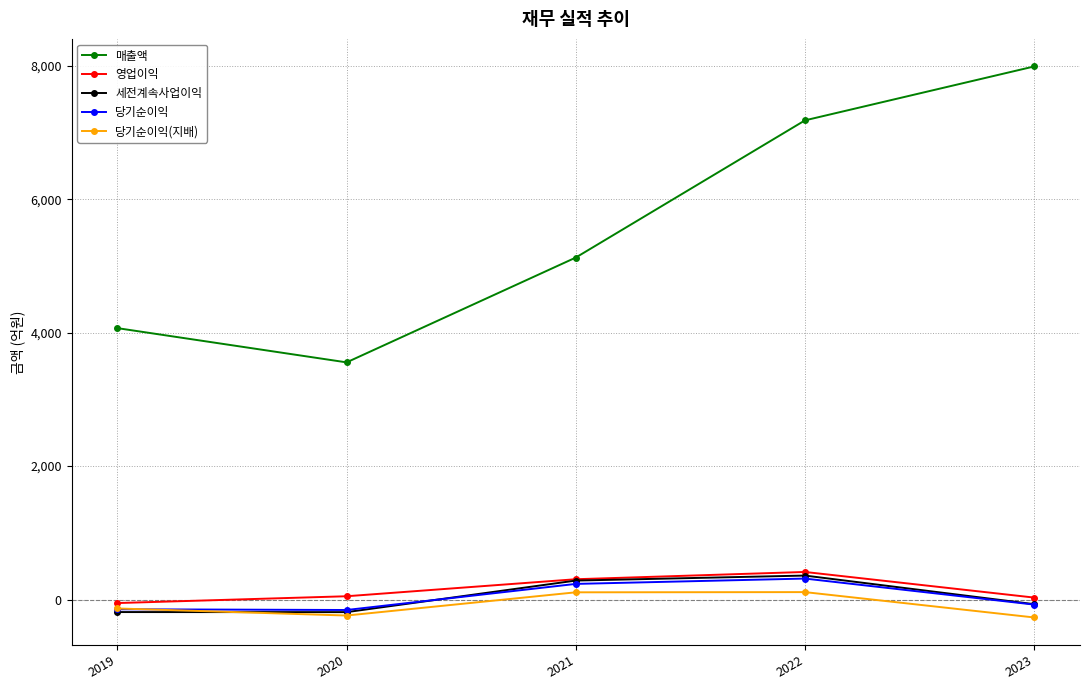

Between 2021 and 2023, which series saw the biggest shift?

매출액